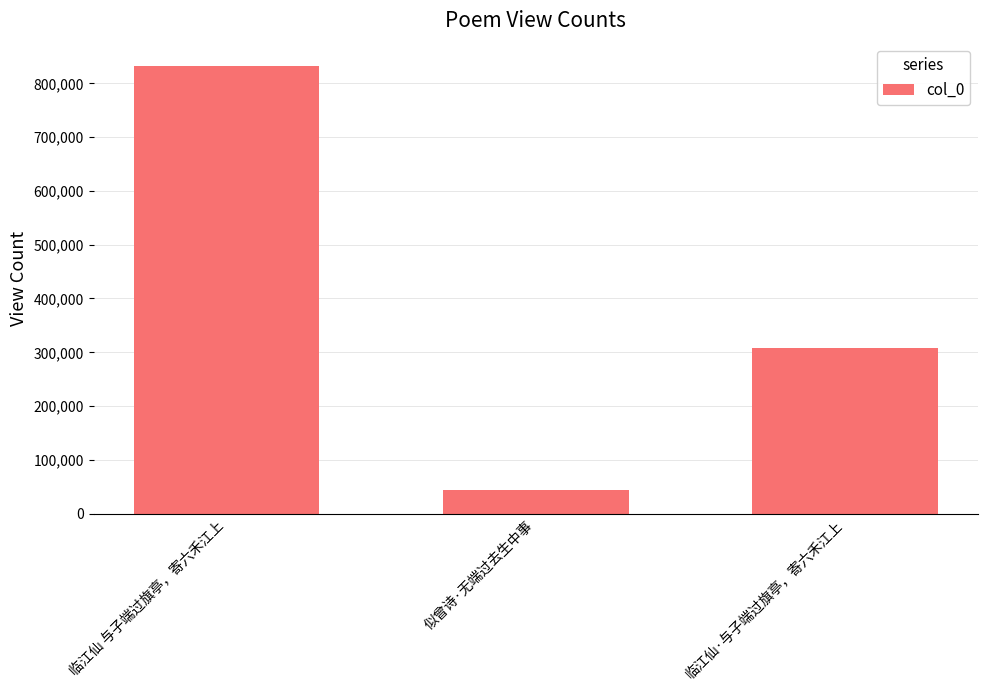

What is the smallest value displayed?

43266